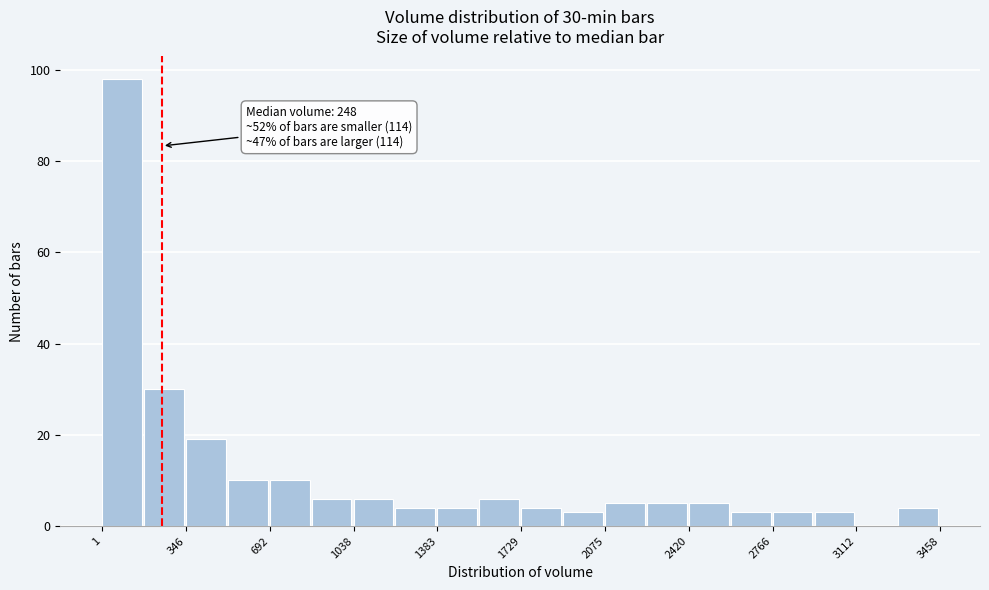

Read against the x-axis, roughly where is the centre of the tallest bar?

100